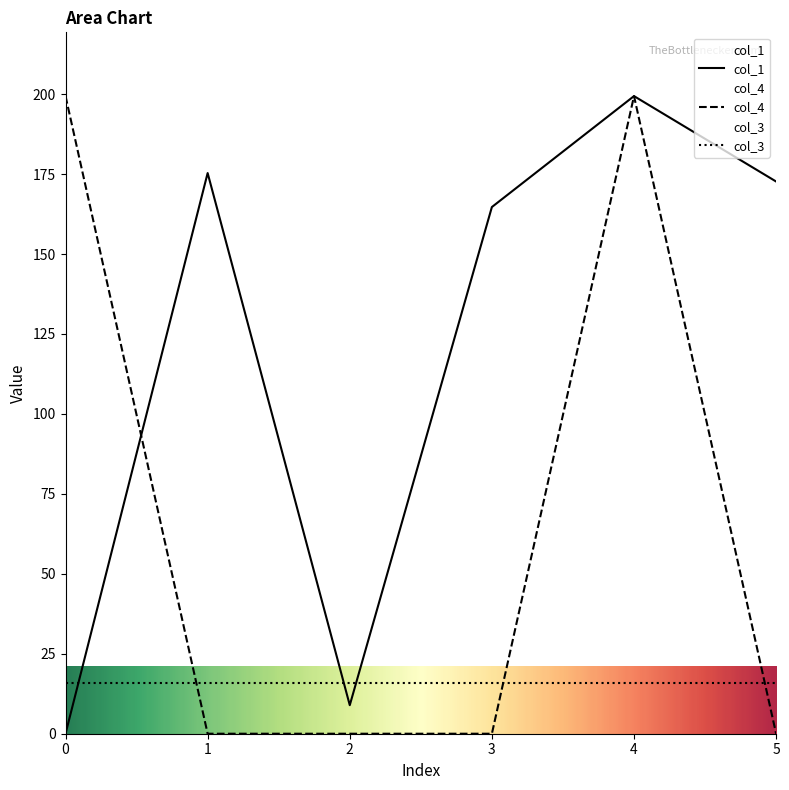

At which category is the sum across all series the highest?

4